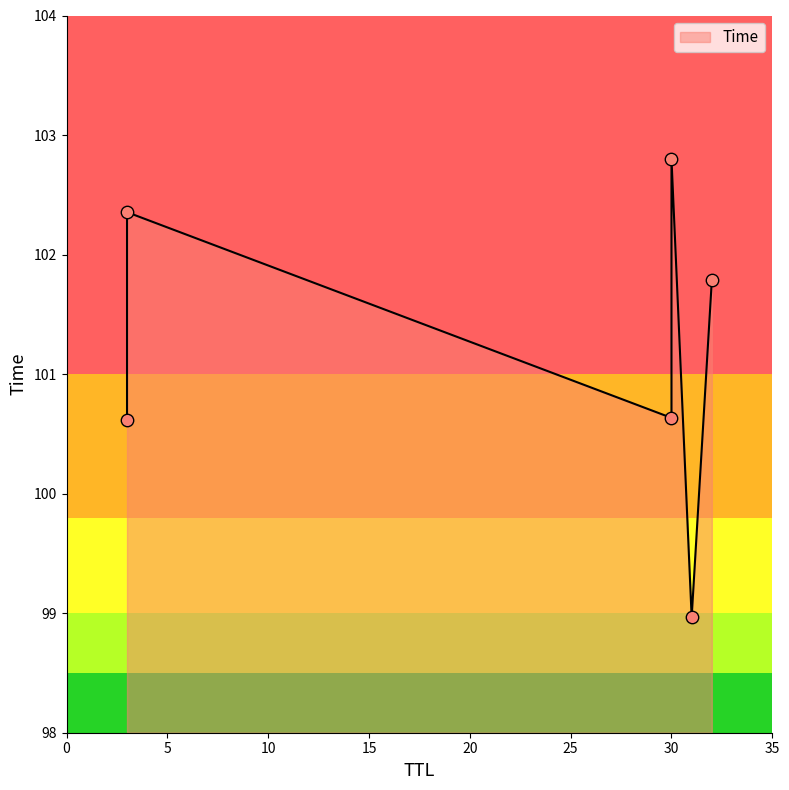

Which has a higher value, 31 or 3?

3